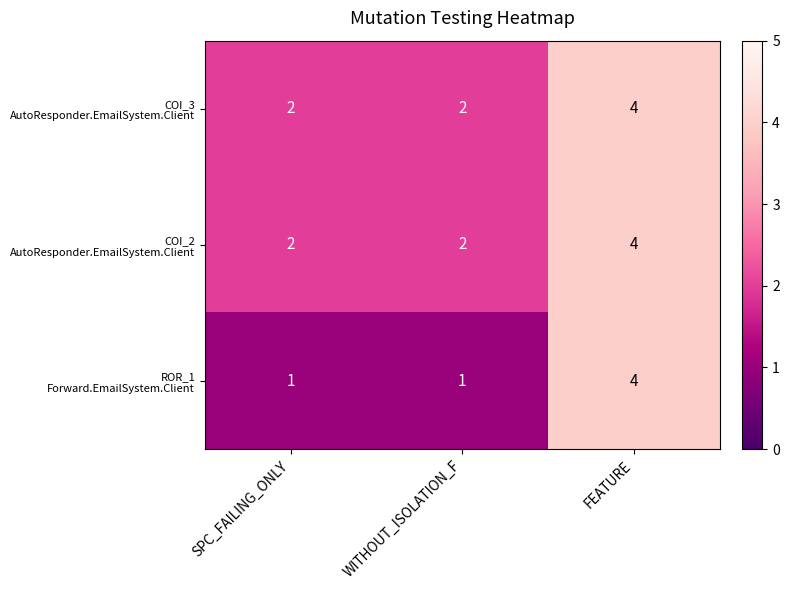

What is the total value across all series at WITHOUT_ISOLATION_F?

5